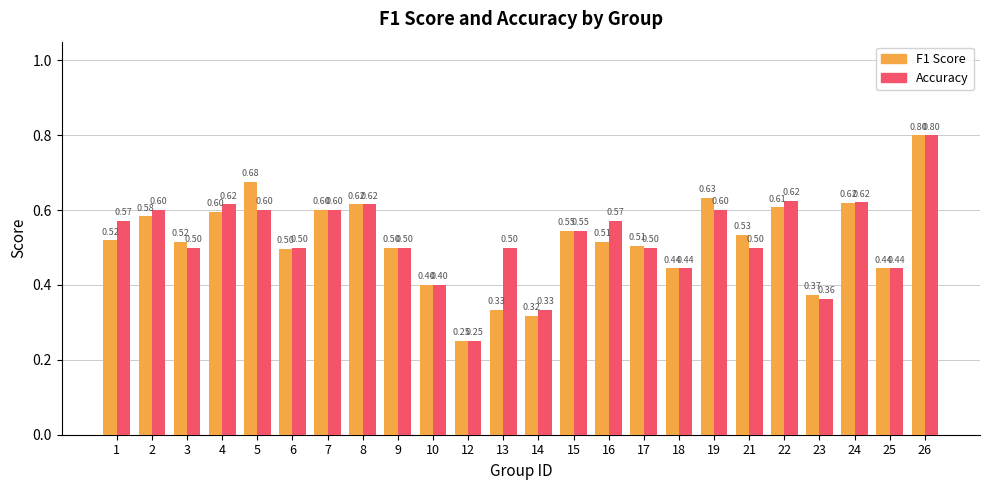

What is the total value across all series at 9?

1.0